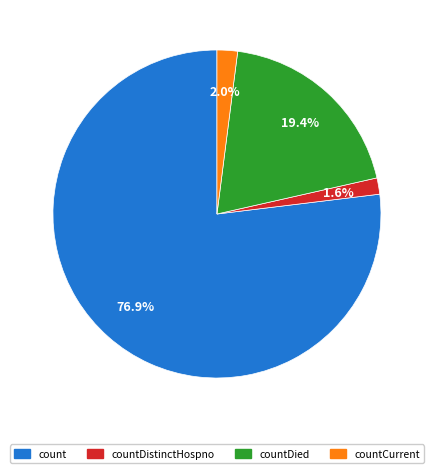

Is there any slice that represents more than half of the pie?

Yes